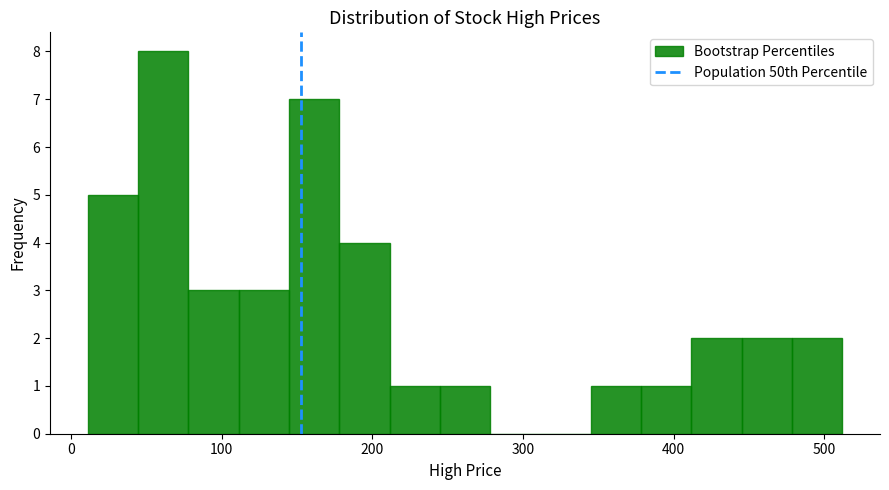

Read against the x-axis, roughly where is the centre of the tallest bar?

60